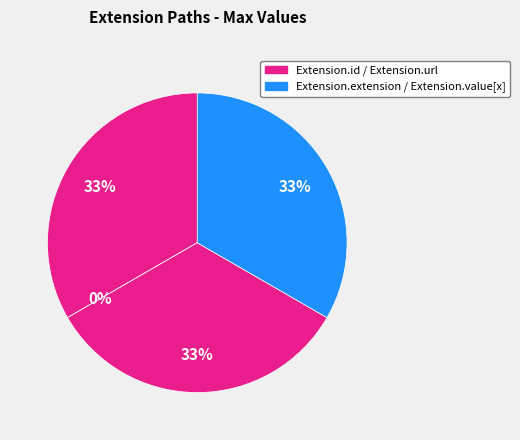

Is Extension.extension the majority of the pie?

No